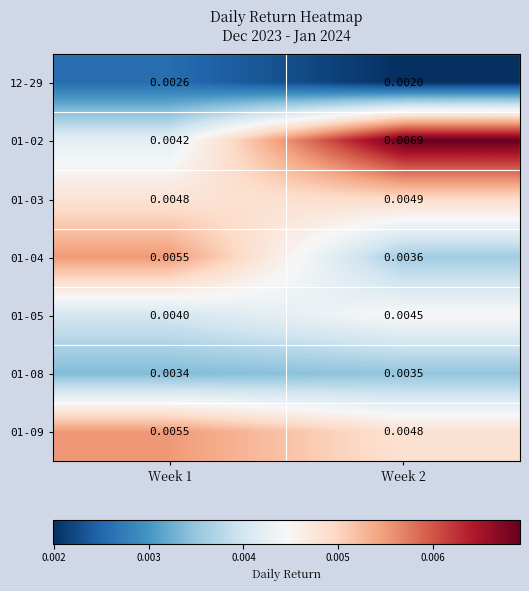

Is the value of 12-29 at Week 1 greater than the value of 01-08 at Week 1?

No